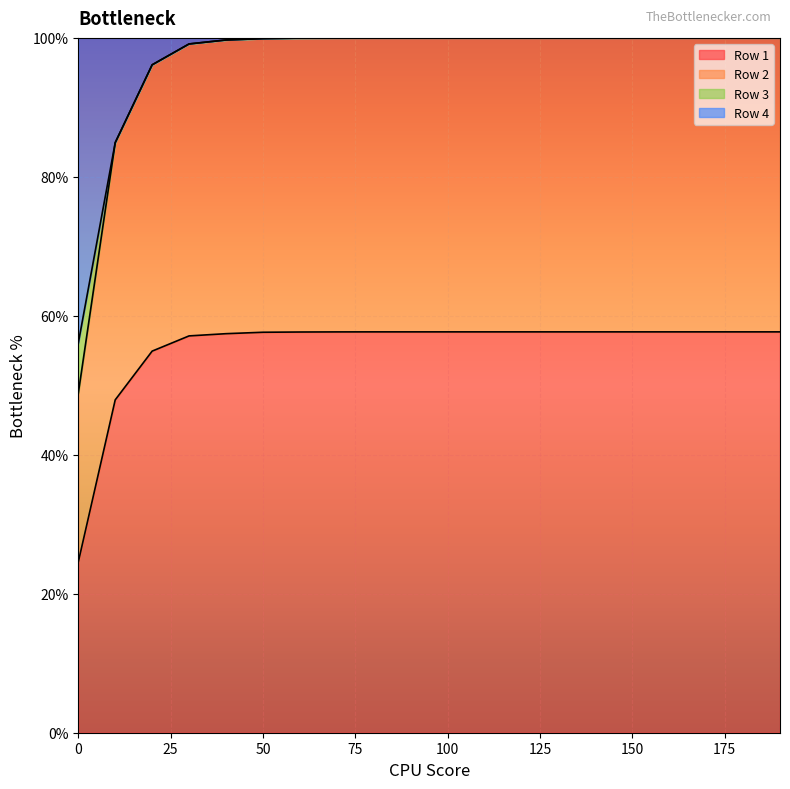

What are all the series names shown in the legend?

Row 1, Row 2, Row 3, Row 4